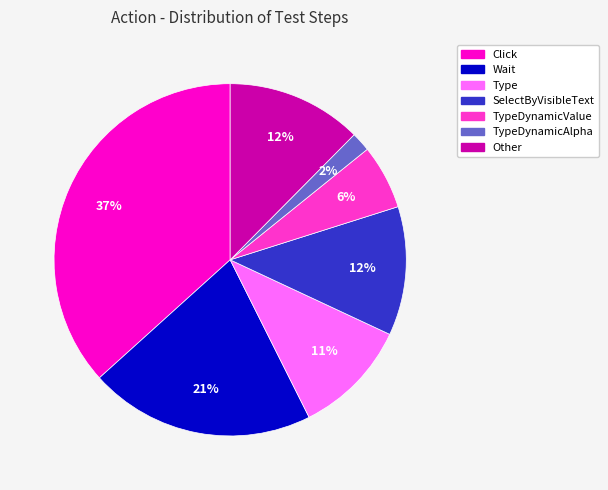

To the nearest percent, what is the average slice percentage?

14%